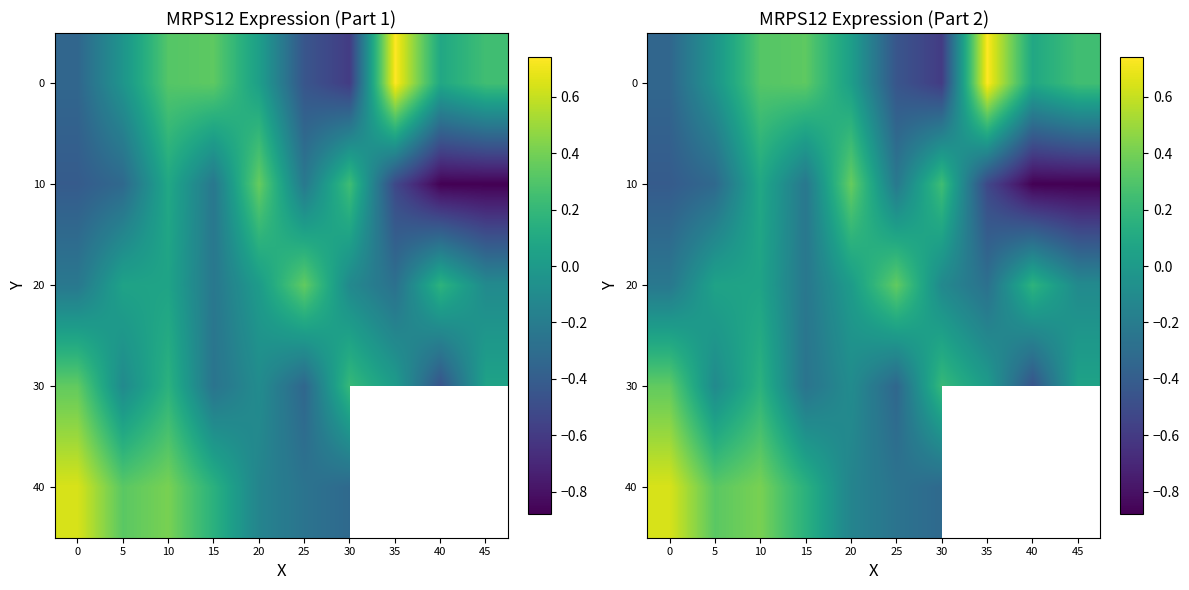

True or false: 40 has a value of -0.2 at 30.

False